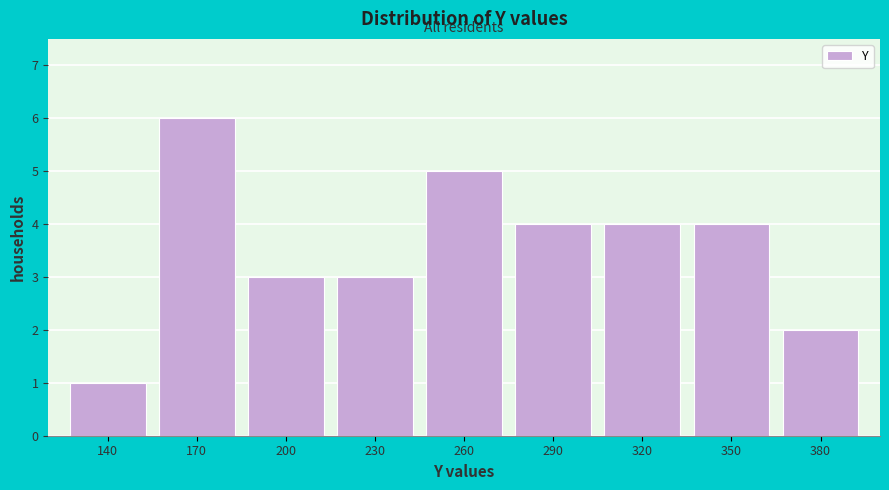

Reading left to right, what are all the values shown in this chart?

140=1	170=6	200=3	230=3	260=5	290=4	320=4	350=4	380=2